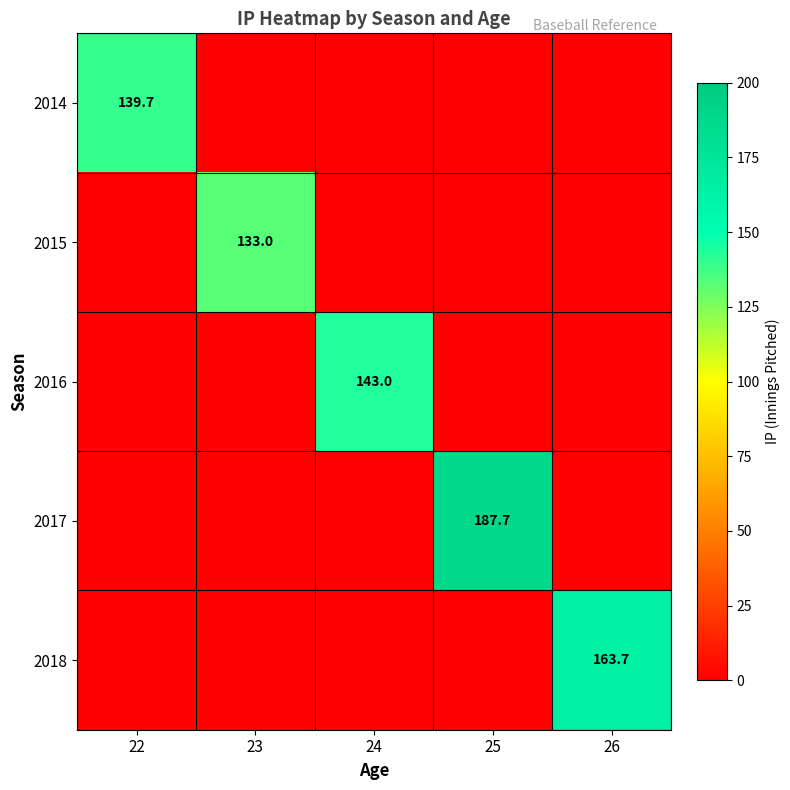

The 2014 series shows 139.7 at 22. True or false?

True